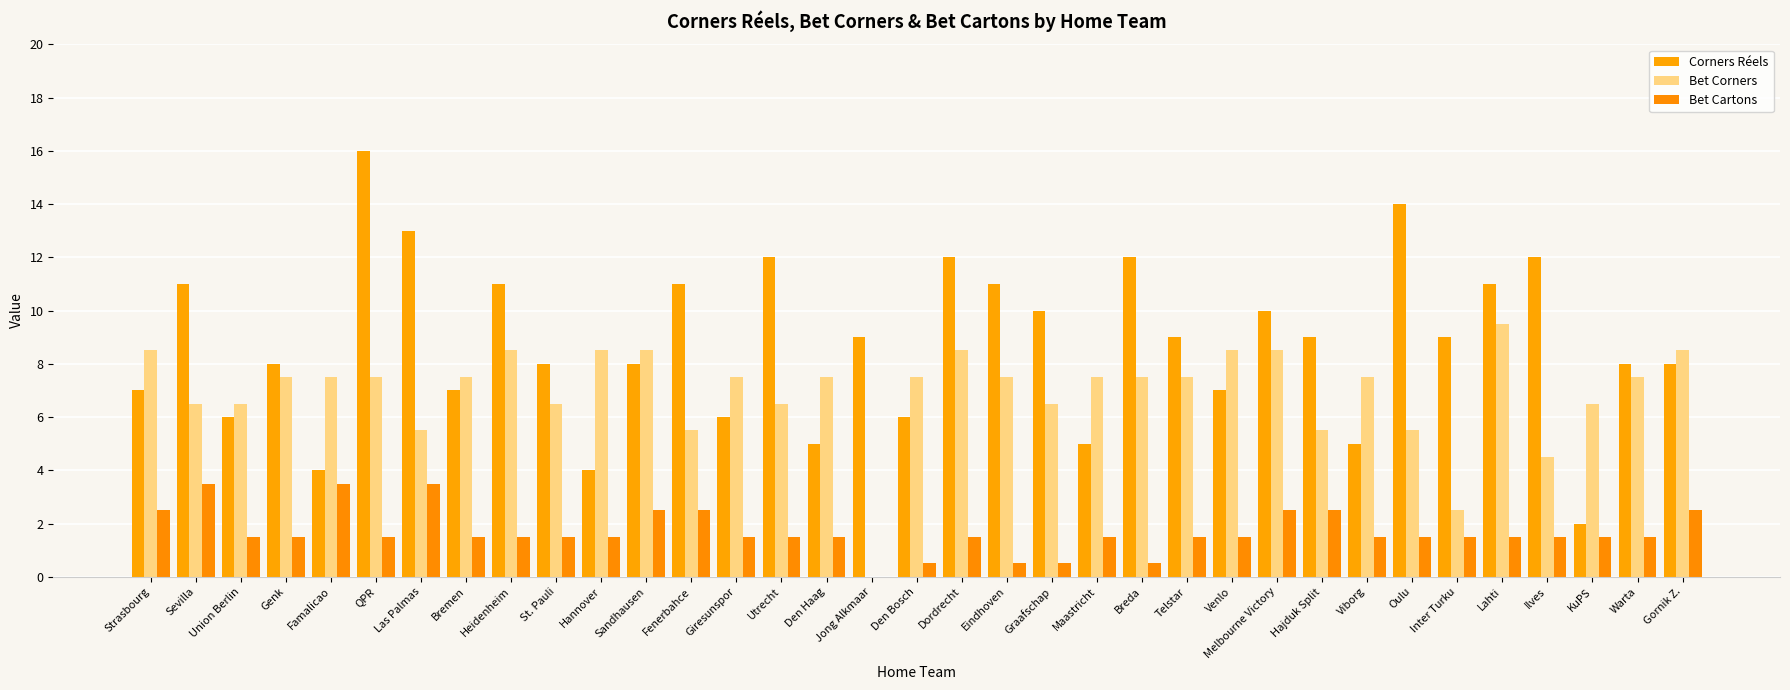

What is the maximum value for Bet Corners?

9.5